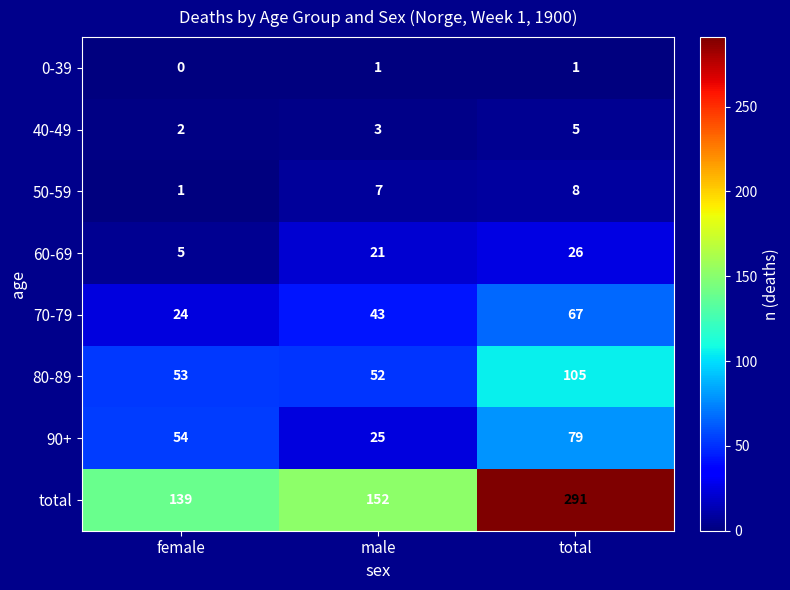

What is the sum of all 60-69 values?

52